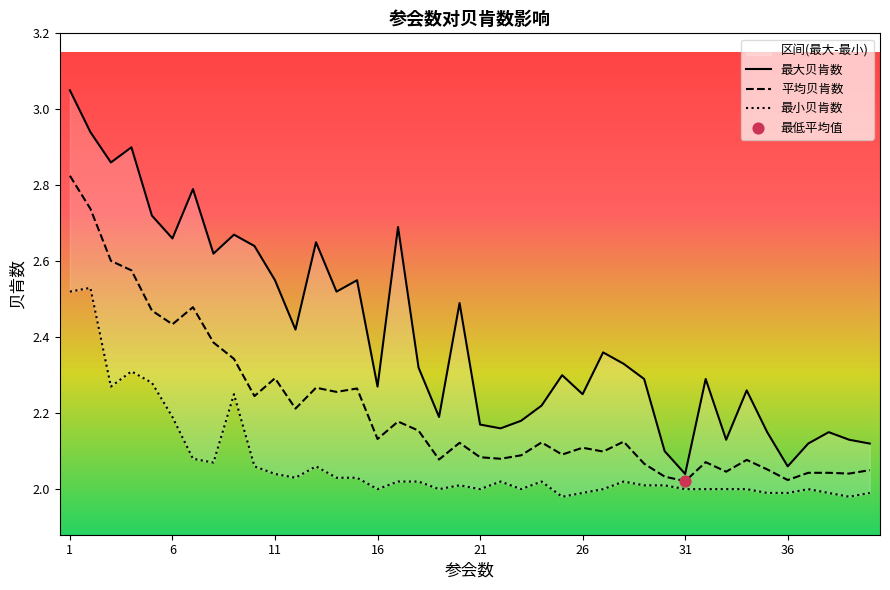

Which series has the widest spread of Y values?

最大贝肯数